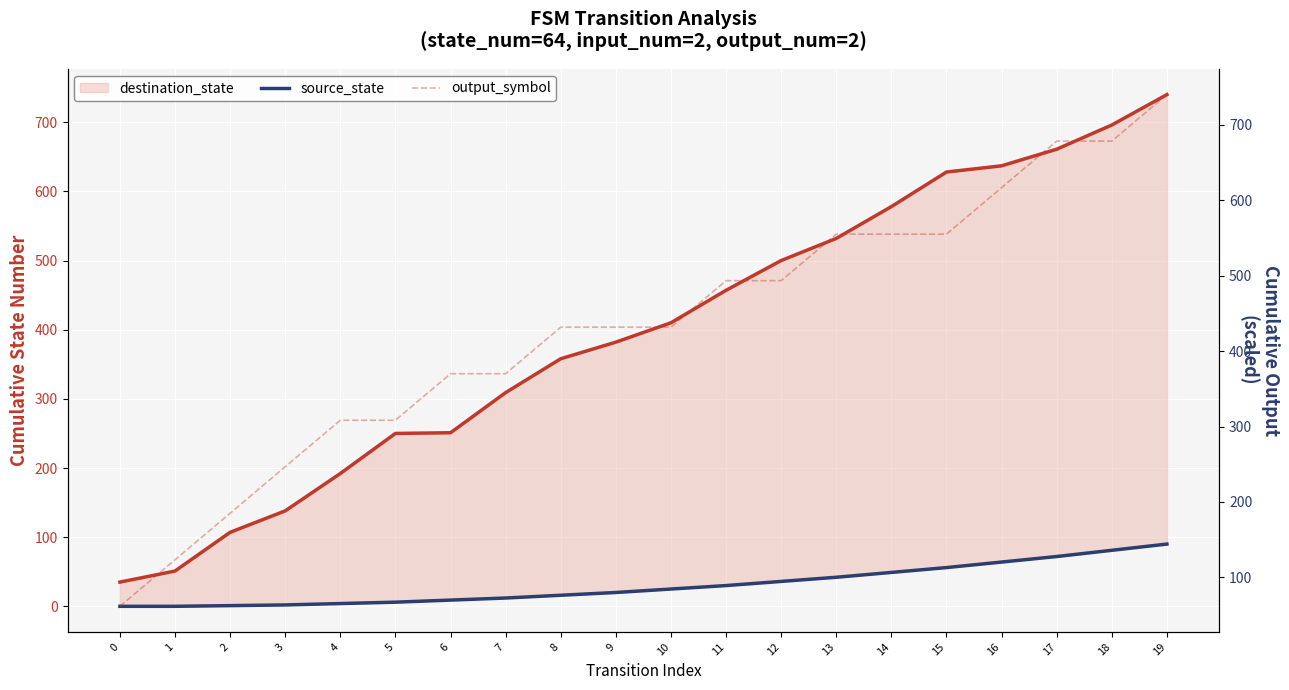

Reading left to right, list all the values displayed in this chart.

destination_state: 35.0	51.0	107.0	138.0	192.0	250.0	251.0	309.0	358.0	382.0	410.0	457.0	500.0	532.0	578.0	628.0	637.0	661.0	696.0	740.0
source_state: 0.0	0.0	1.0	2.0	4.0	6.0	9.0	12.0	16.0	20.0	25.0	30.0	36.0	42.0	49.0	56.0	64.0	72.0	81.0	90.0
output_symbol: 61.7	123.3	185.0	246.7	308.3	308.3	370.0	370.0	431.7	431.7	431.7	493.3	493.3	555.0	555.0	555.0	616.7	678.3	678.3	740.0